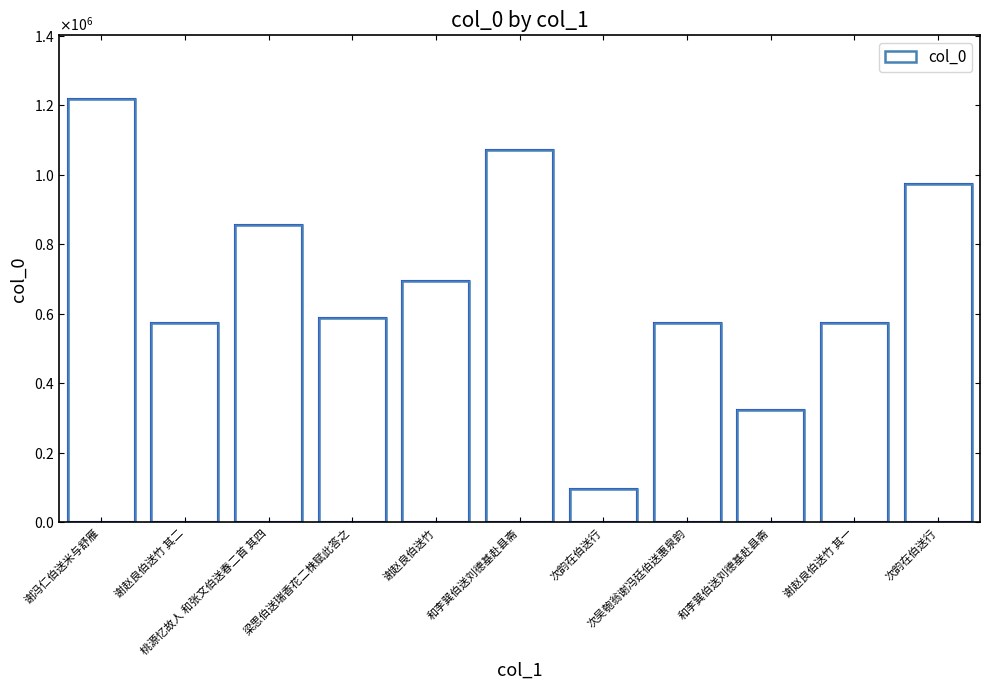

Are the bars horizontal?

No